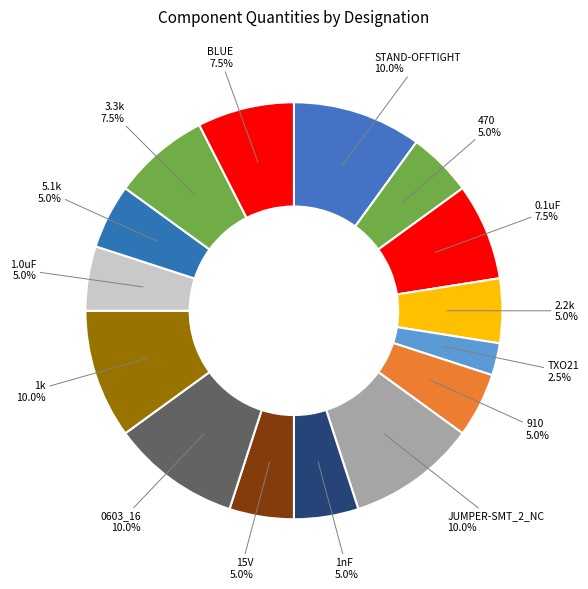

Rank the categories by value from lowest to highest.

TXO21(4), 470(8), 2.2k(8), 910(8), 1nF(8), 15V(8), 1.0uF(8), 5.1k(8), 0.1uF(12), 3.3k(12), BLUE(12), STAND-OFFTIGHT(16), JUMPER-SMT_2_NC(16), 0603_16(16), 1k(16)